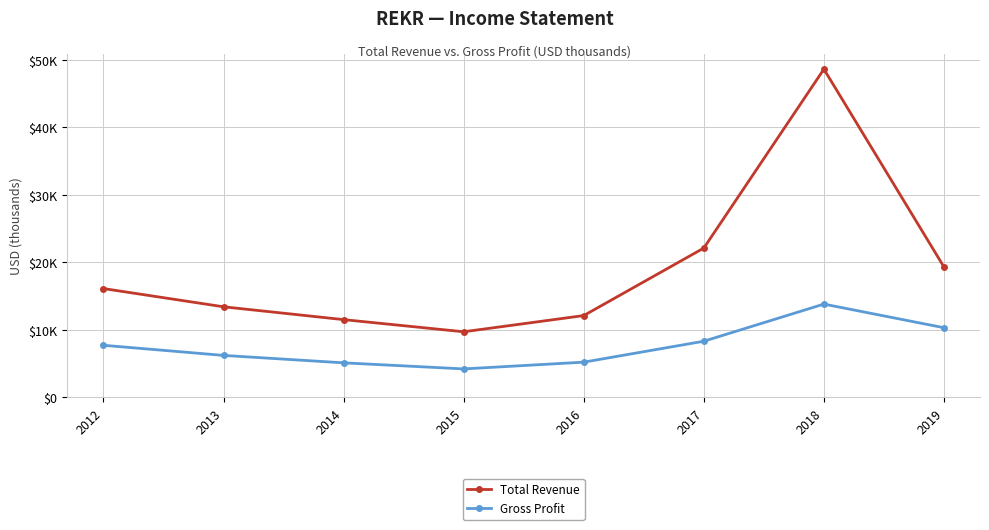

Rank the series by their maximum value, from highest to lowest.

Total Revenue, Gross Profit